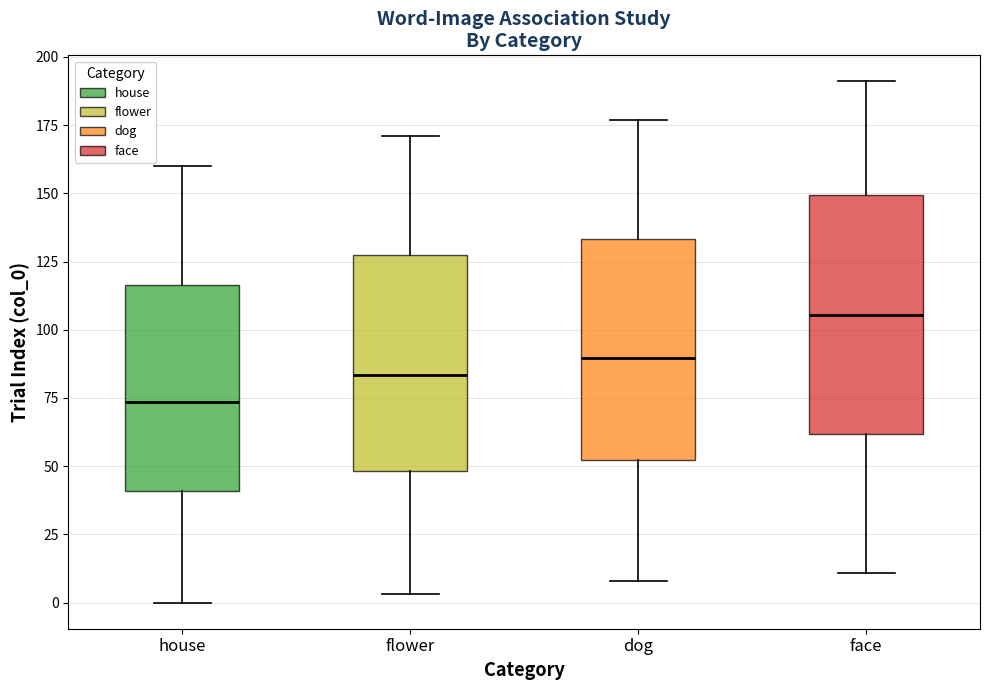

Which box has the highest median line?

face